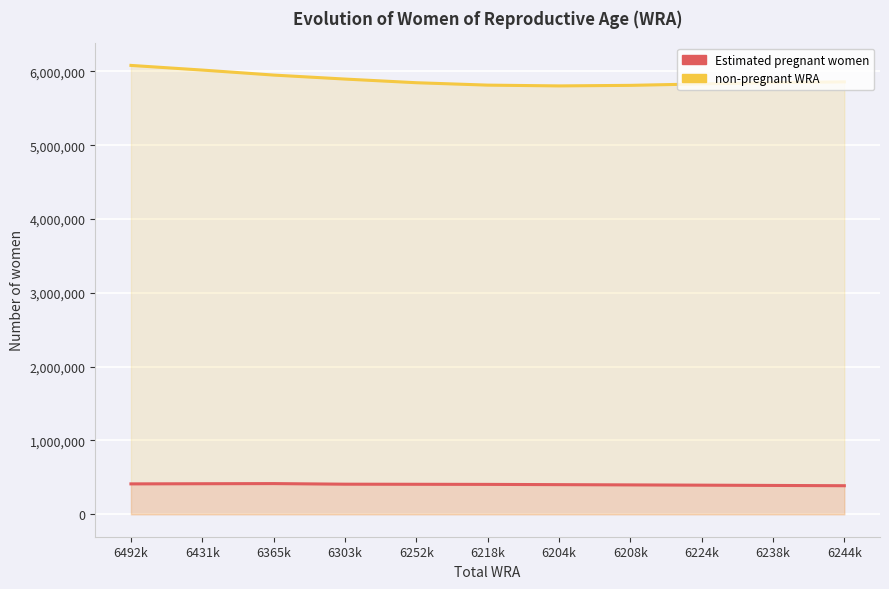

How many distinct data groups are displayed?

2